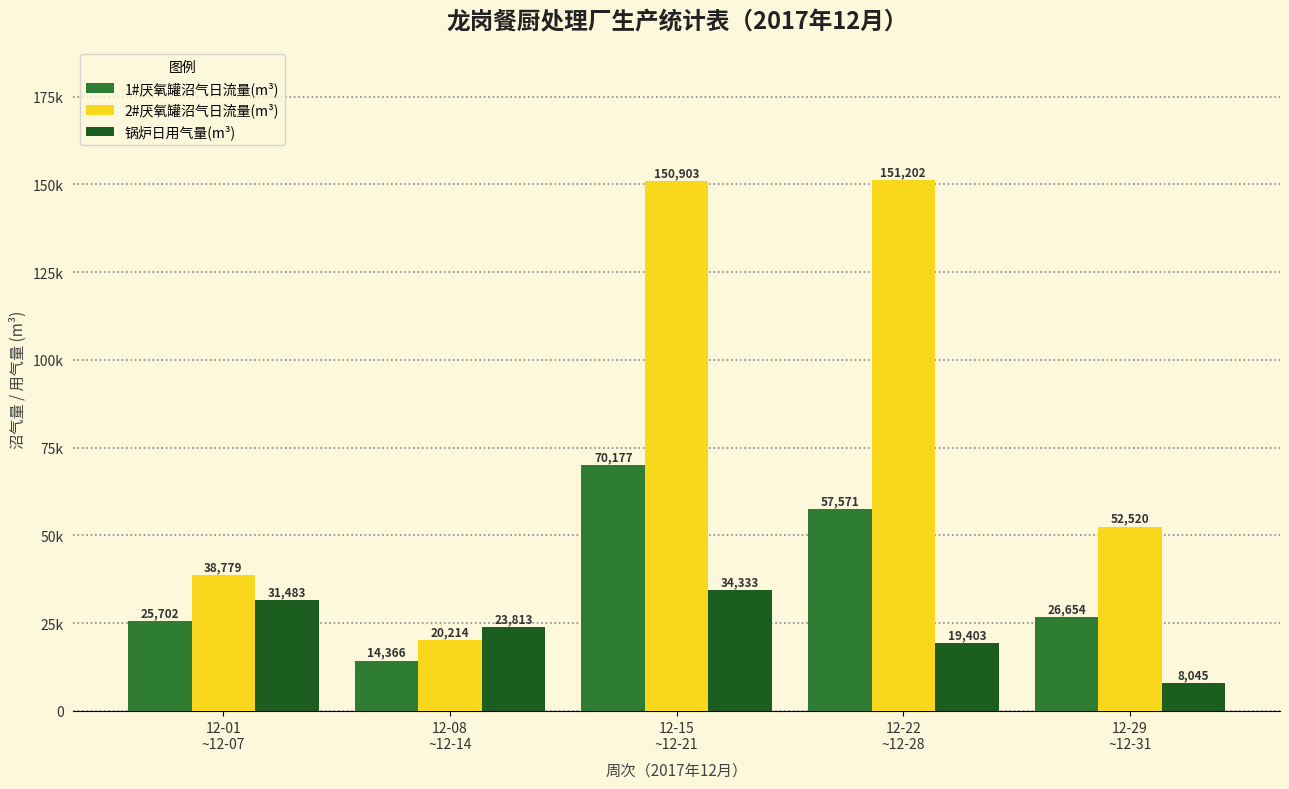

Is the value of 2#厌氧罐沼气日流量(m³) at 12-15
~12-21 greater than the value of 1#厌氧罐沼气日流量(m³) at 12-22
~12-28?

Yes